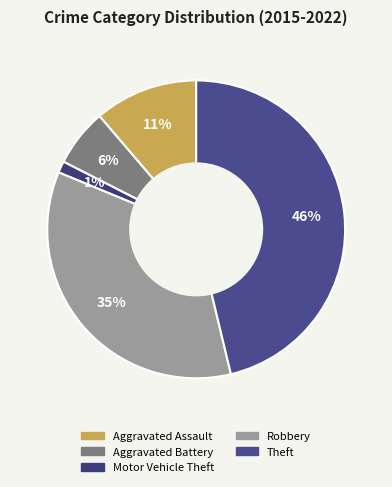

Rank the categories by value from lowest to highest.

Motor Vehicle Theft, Aggravated Battery, Aggravated Assault, Robbery, Theft